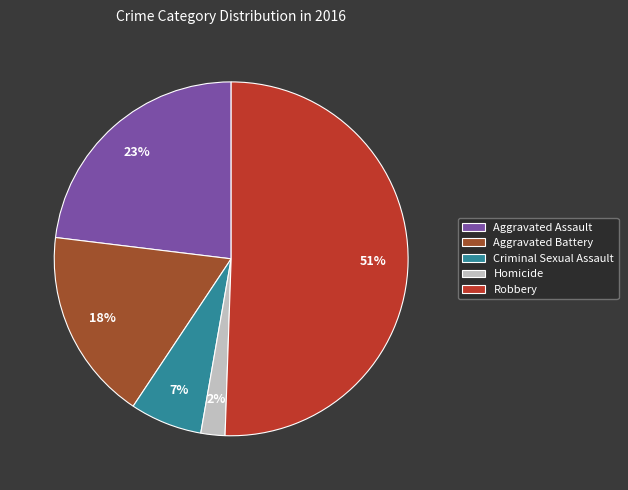

Is it true that Robbery is 51% of the pie?

True